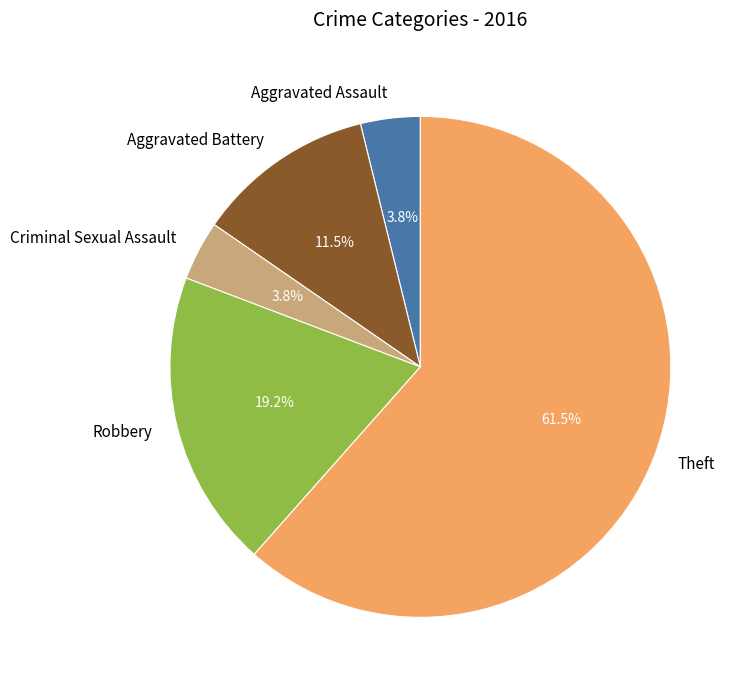

Combined, do Aggravated Assault and Aggravated Battery account for over 50%?

No